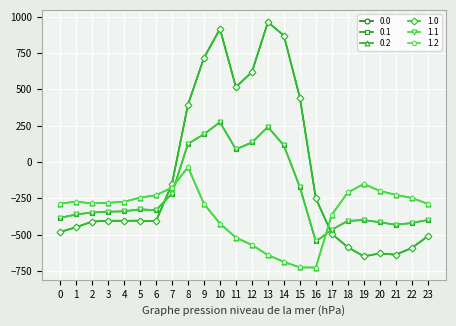

How many interior local peaks does the 1.0 series have?

5